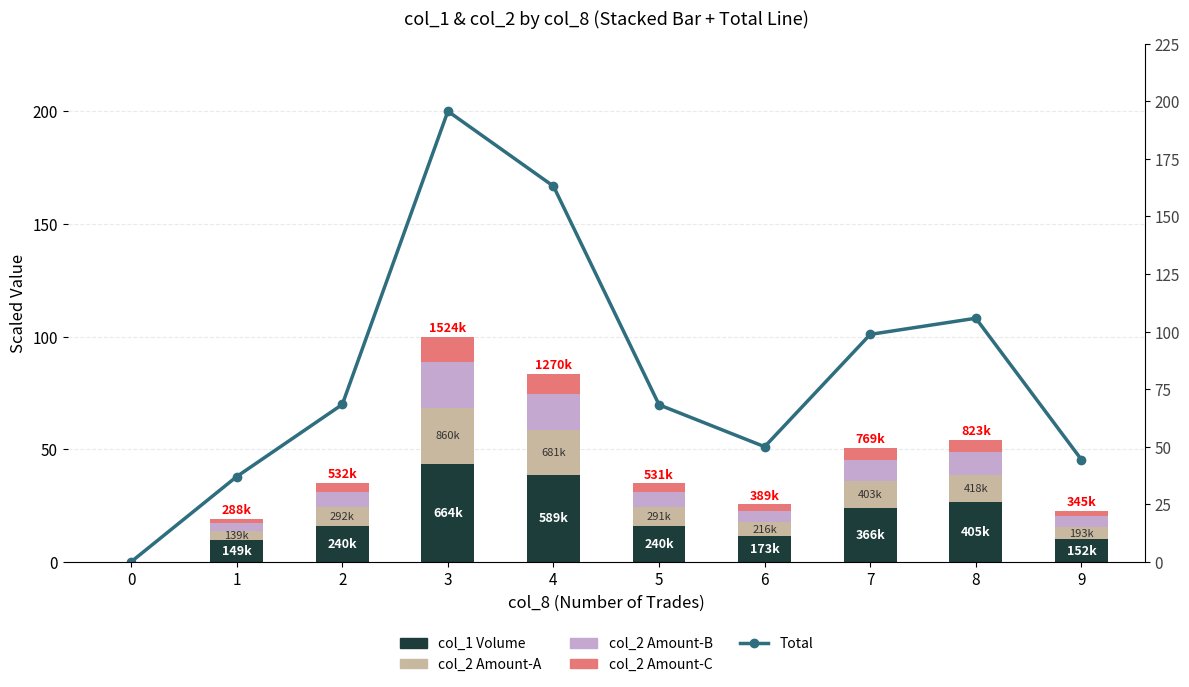

The value of col_2 segment C at 4 is 3.4. True or false?

False